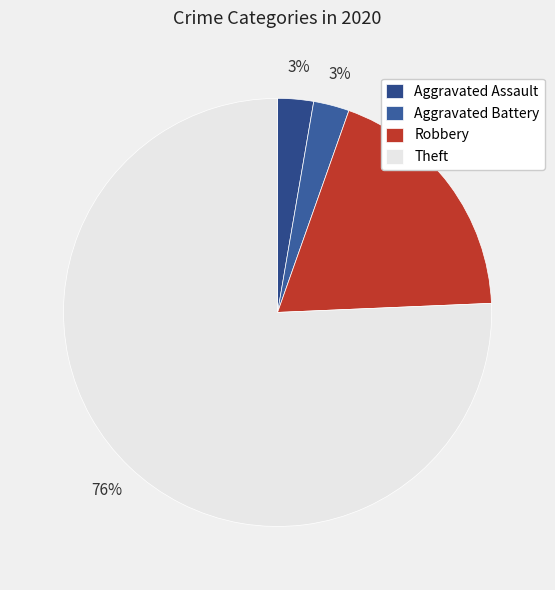

How many slices are in this pie chart?

4